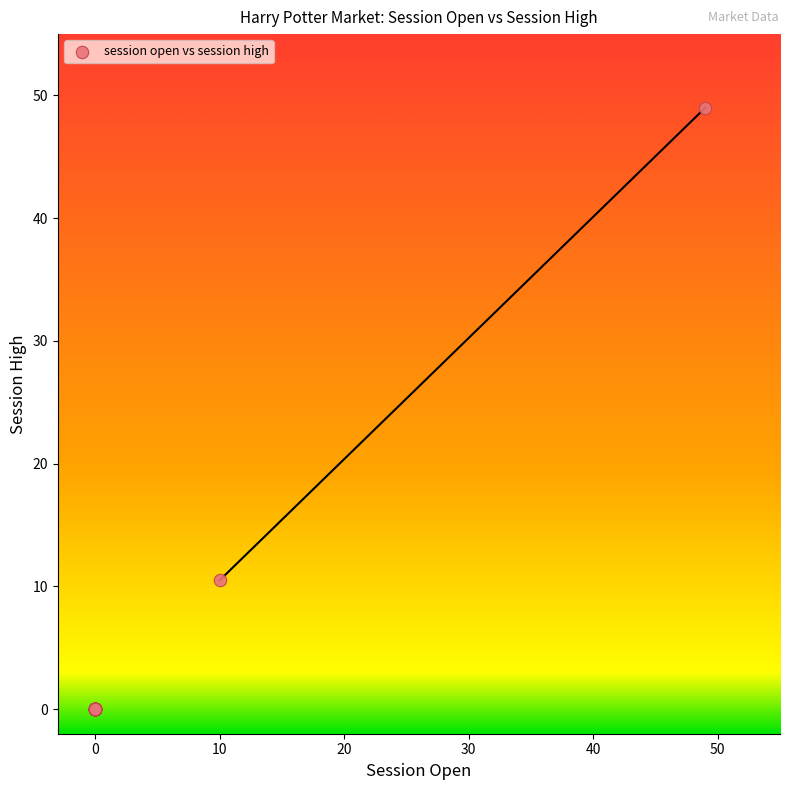

What Y value in the scatter plot is closest to 24?

10.5